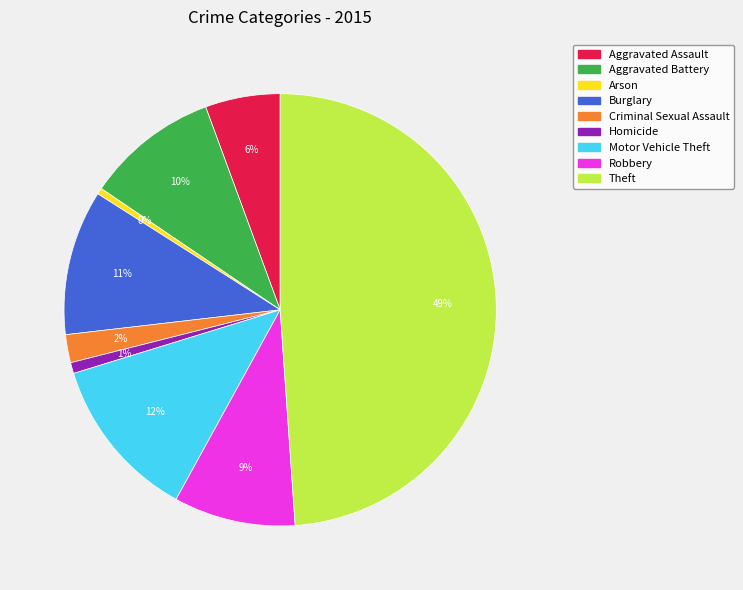

Does Aggravated Battery account for over 50% of the chart?

No